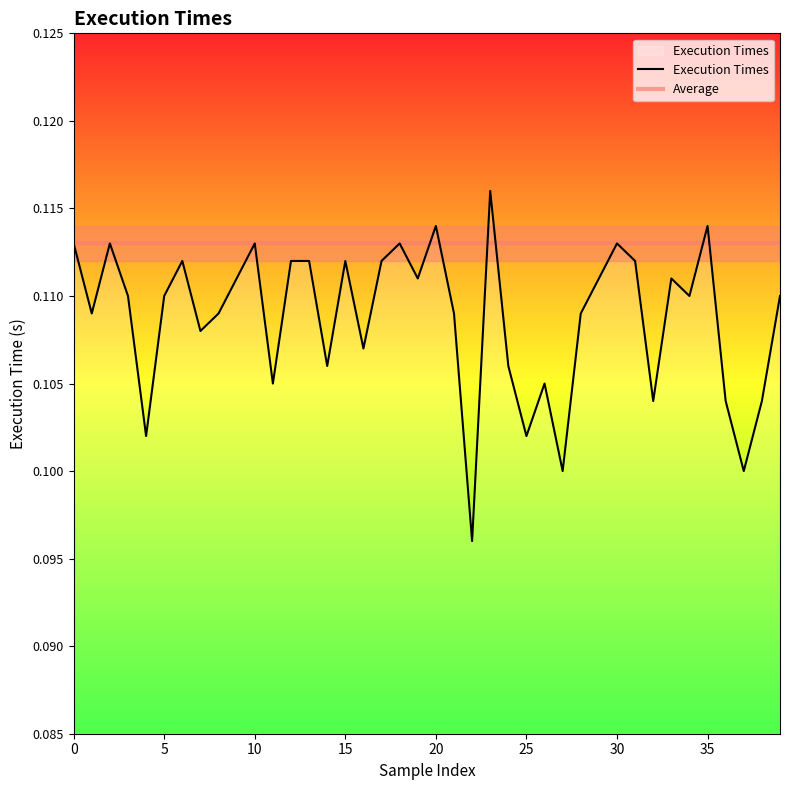

Which category has the highest value across all series?

23